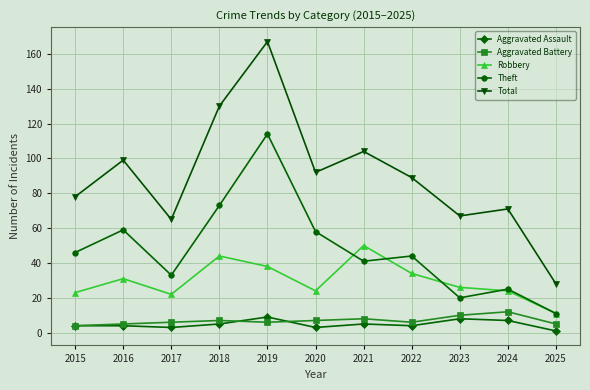

True or false: Total and Robbery cross at least once.

False